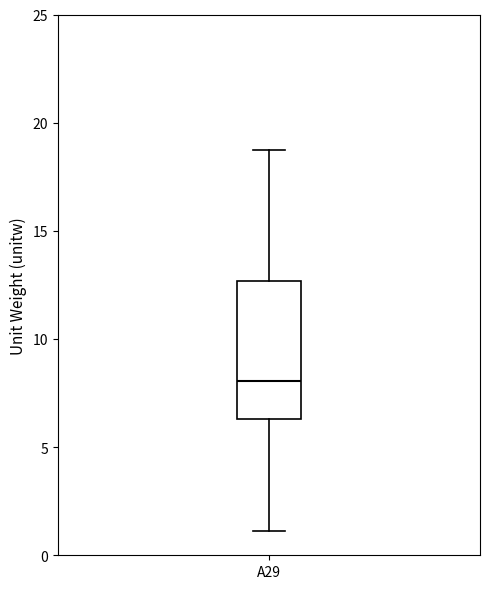

Read this box plot against the y-axis: the position of the median line, the range covered by the box, and the ends of both whiskers. The values are not printed on the chart, so give them approximately, as read against the axis.

median 8.0, box 6.5 to 12.5, whiskers 1.0 to 18.5